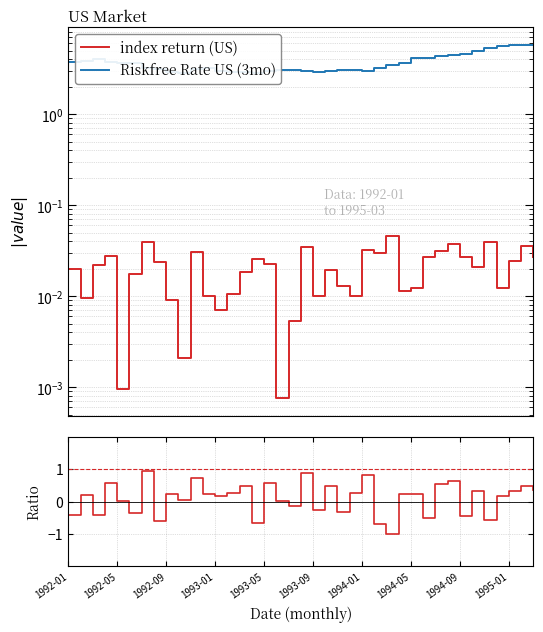

What is the smallest value displayed?

-1.0